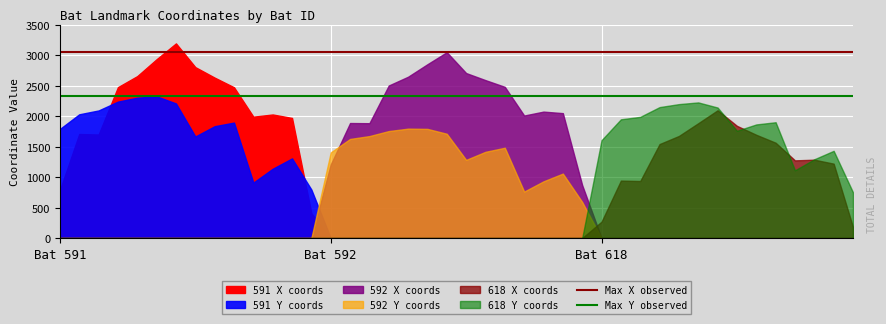

What is the sum of the Max X observed values at Bat 592 and Bat 591?

6094